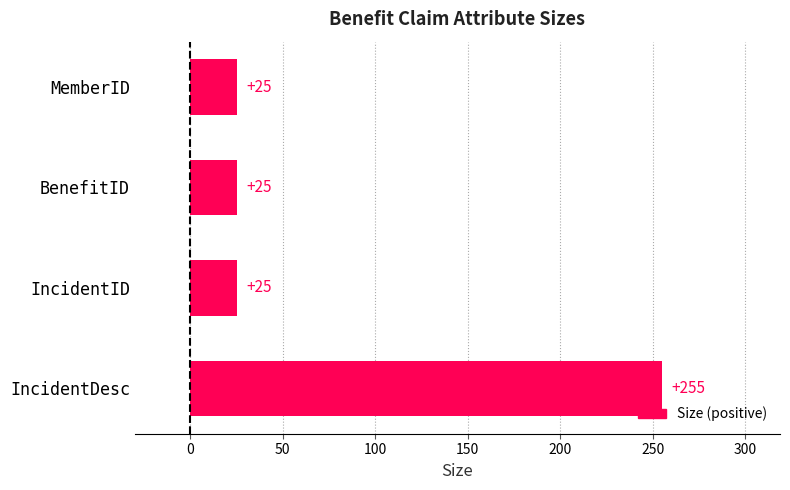

What is the change in value from MemberID to IncidentDesc?

+230